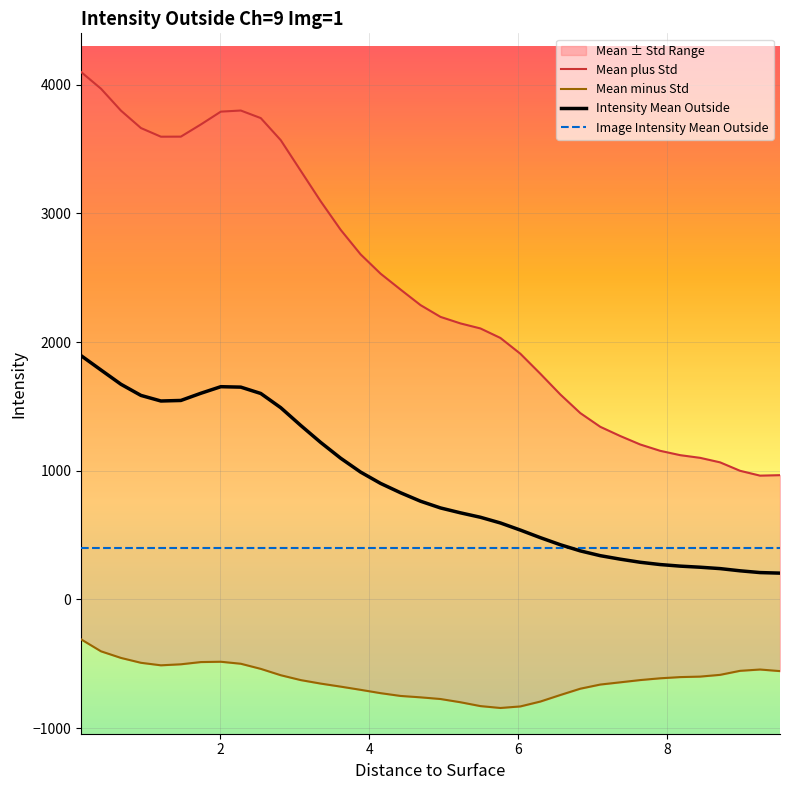

The Mean minus Std series shows -283.5 at 6.834. True or false?

False